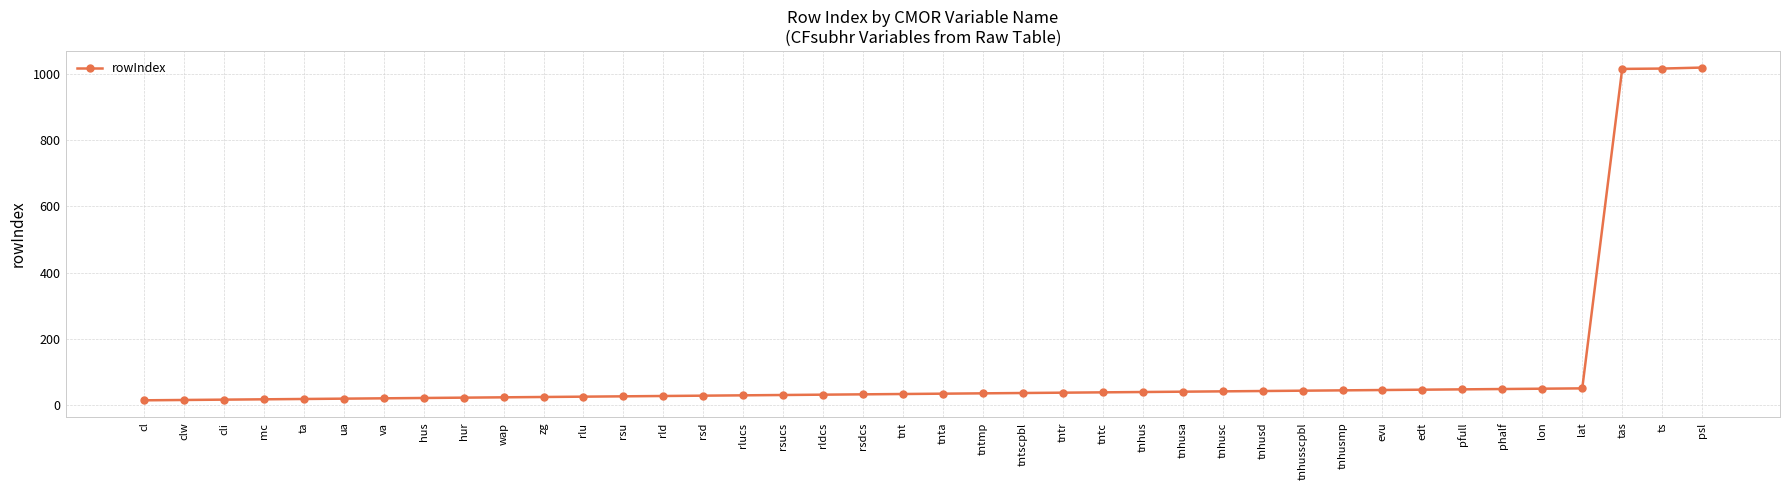

Approximately how many times larger is the value at rldcs compared to rsucs?

1.0